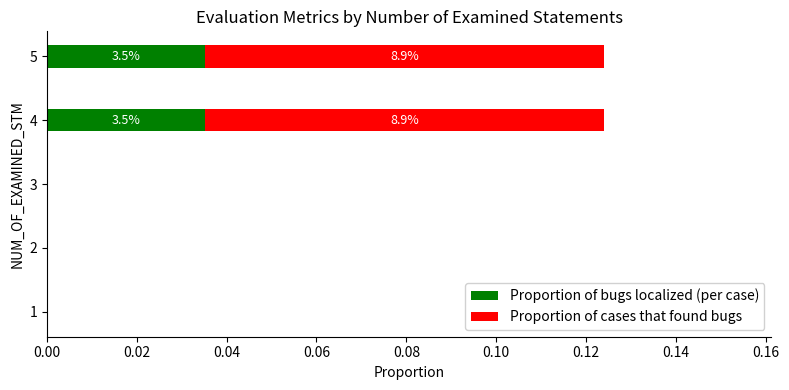

The Proportion of bugs localized (per case) series shows 0.0 at 3. True or false?

True